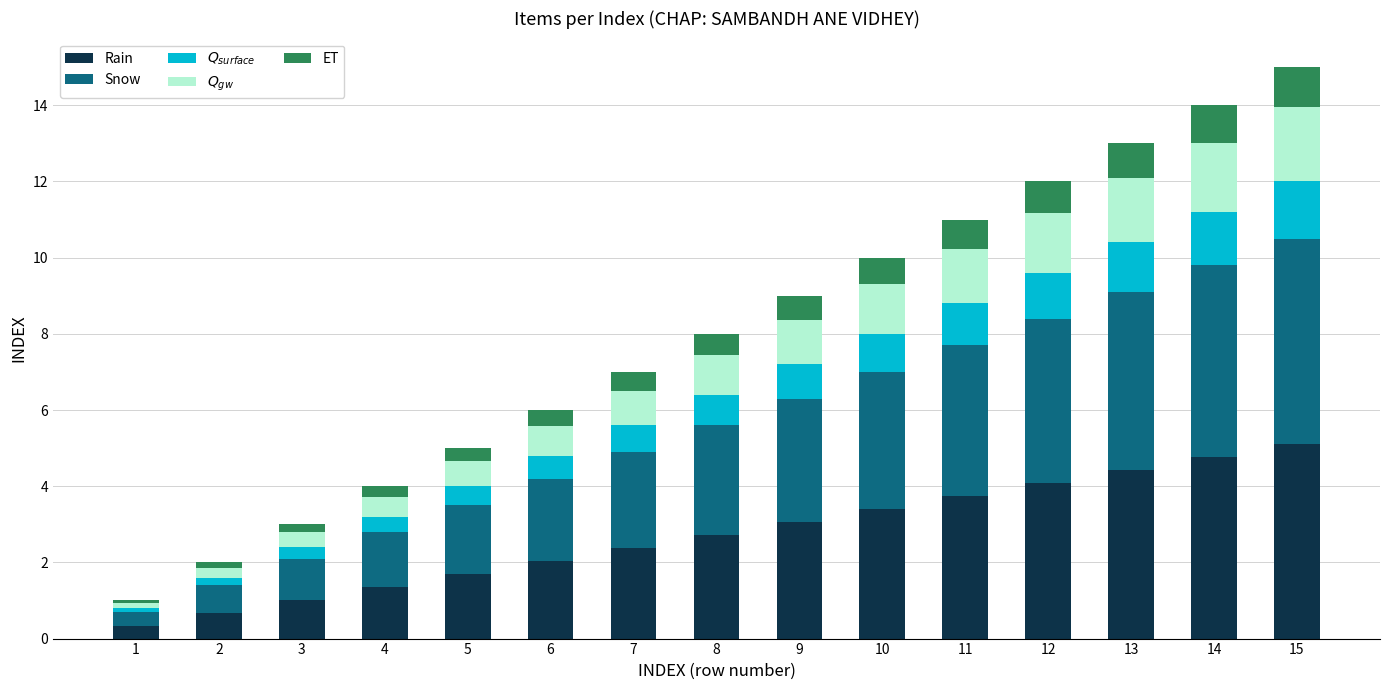

At which label is Rain closest to 2?

6